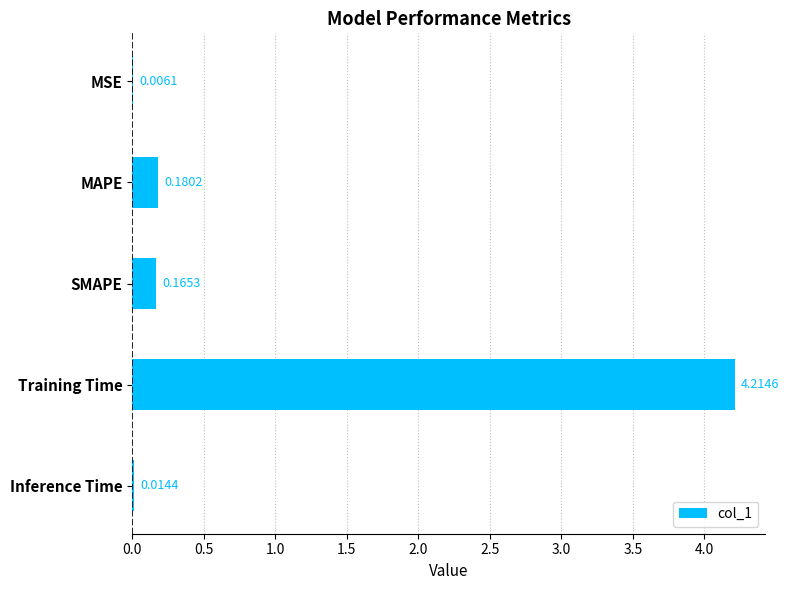

What is the maximum value shown in the chart?

4.2